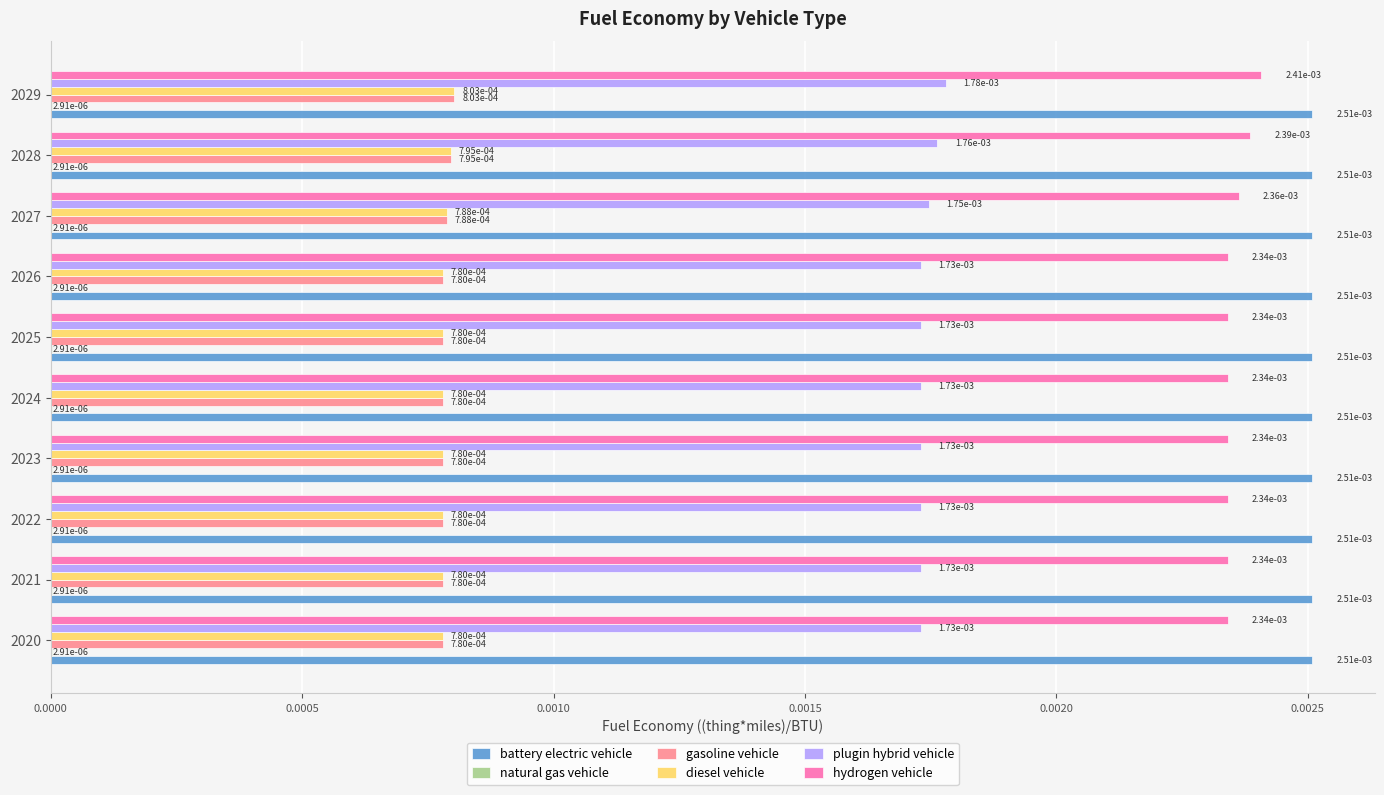

Which category has the highest value in the gasoline vehicle series?

2029